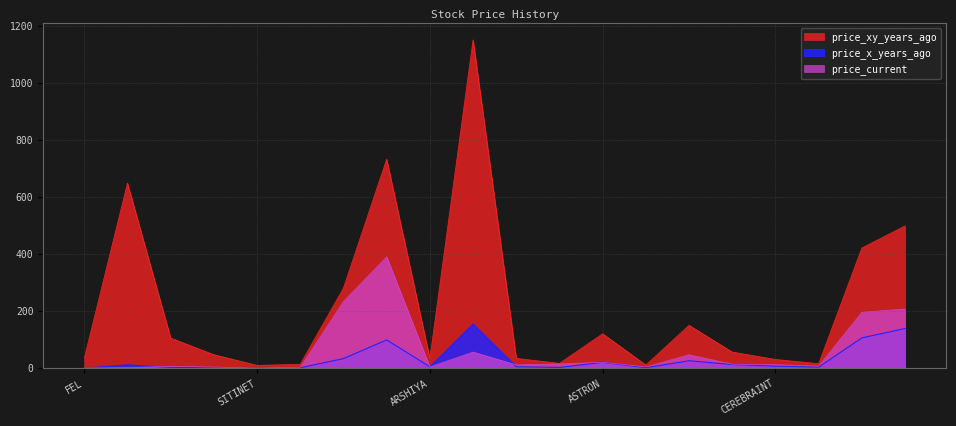

How many values in the price_xy_years_ago series are below 56?

10